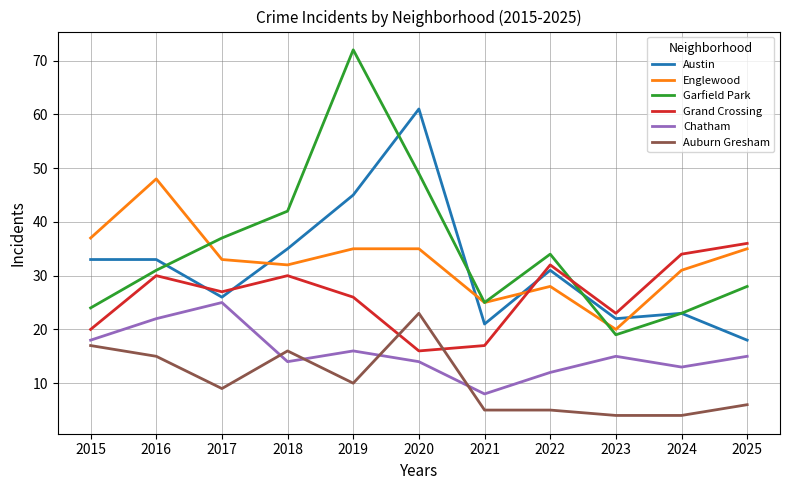

Is it true that Grand Crossing equals 34 at 2024?

True